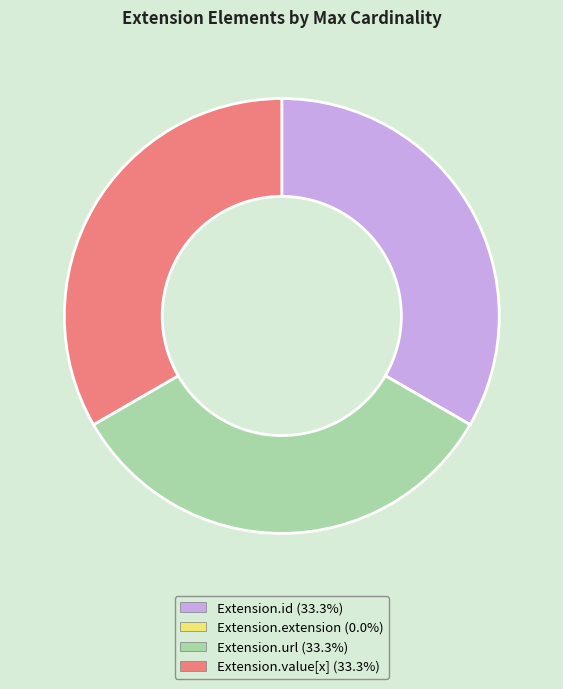

Is the sum of Extension.url and Extension.id greater than half?

Yes